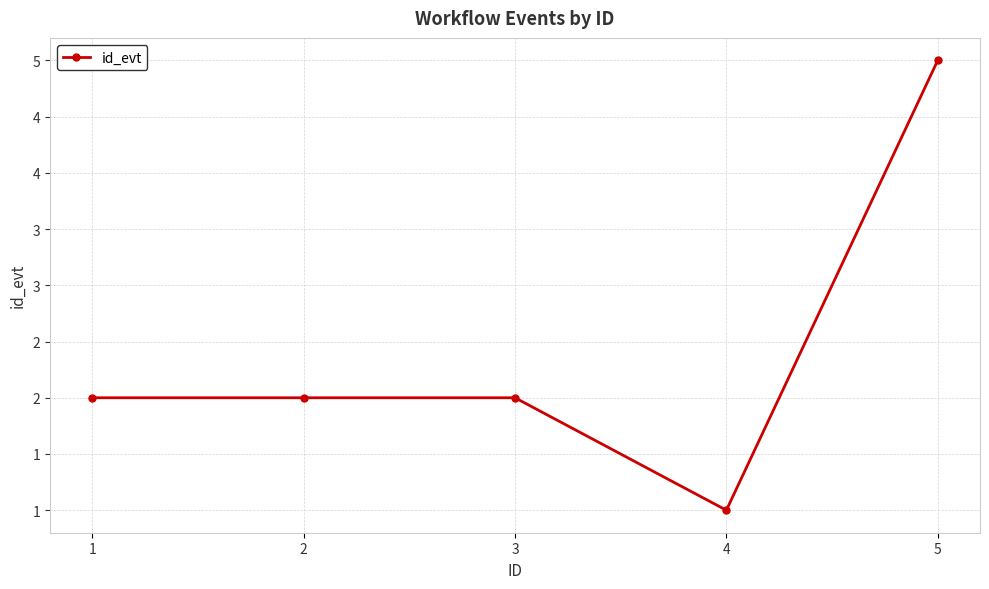

Which label corresponds to the largest value in the chart?

5